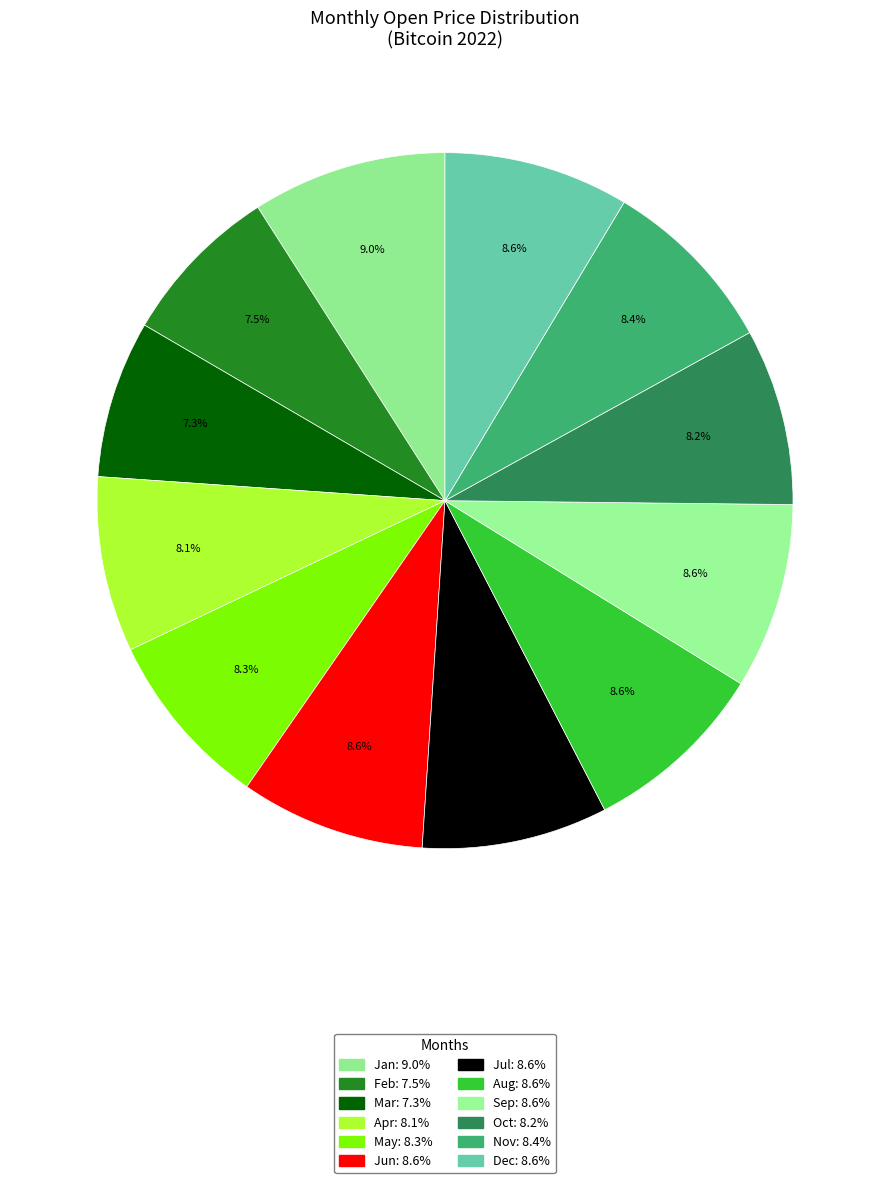

How many segments does this pie chart have?

12